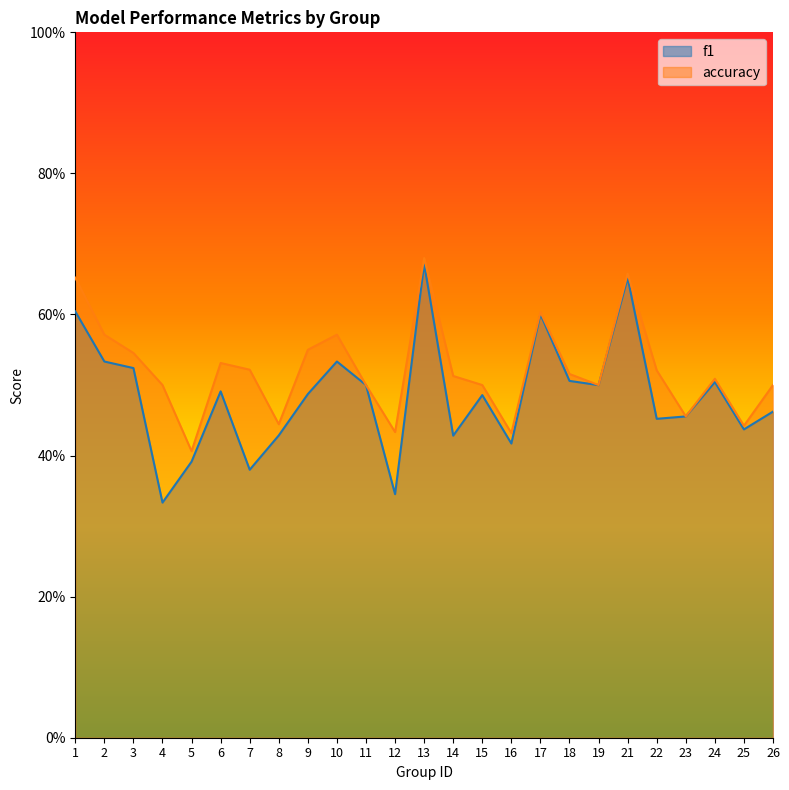

Does the chart display data point markers on the line(s)?

No